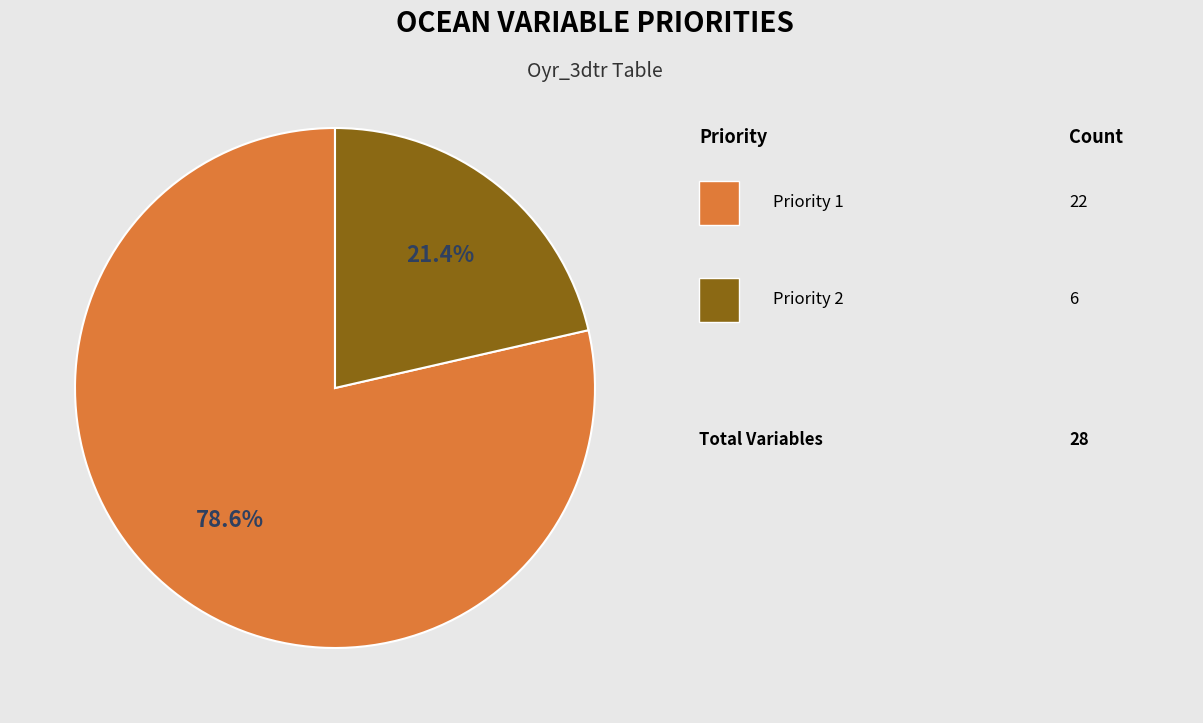

Is there a majority slice in this chart?

Yes